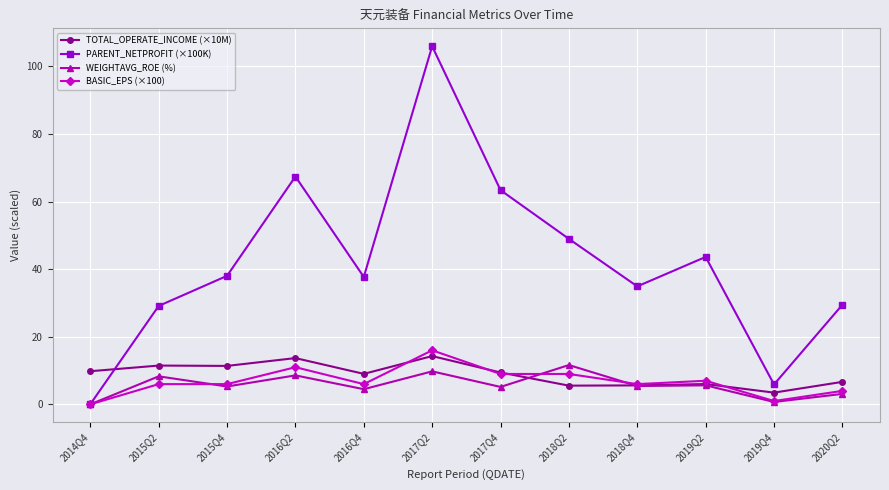

In TOTAL_OPERATE_INCOME (×10M), how many points are lower than both neighbors (excluding endpoints)?

4